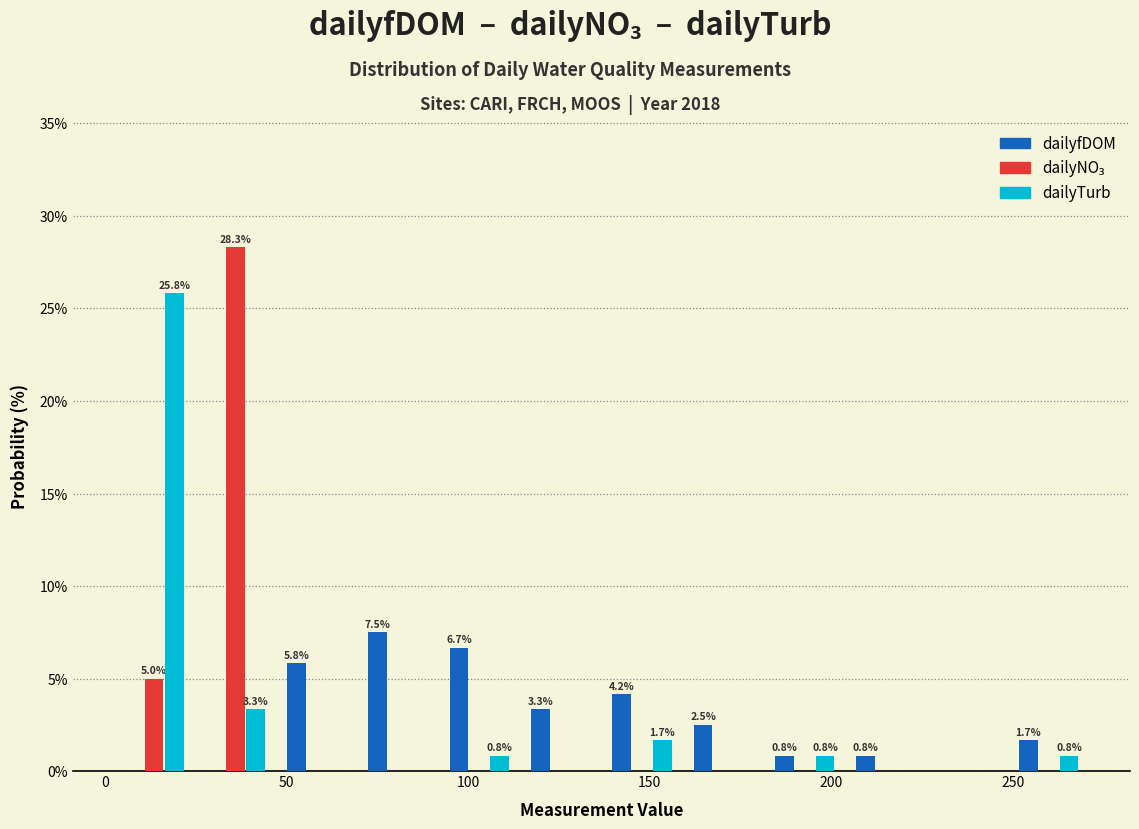

In the dailyfDOM series, which range on the x-axis has the tallest bar?

70 to 90